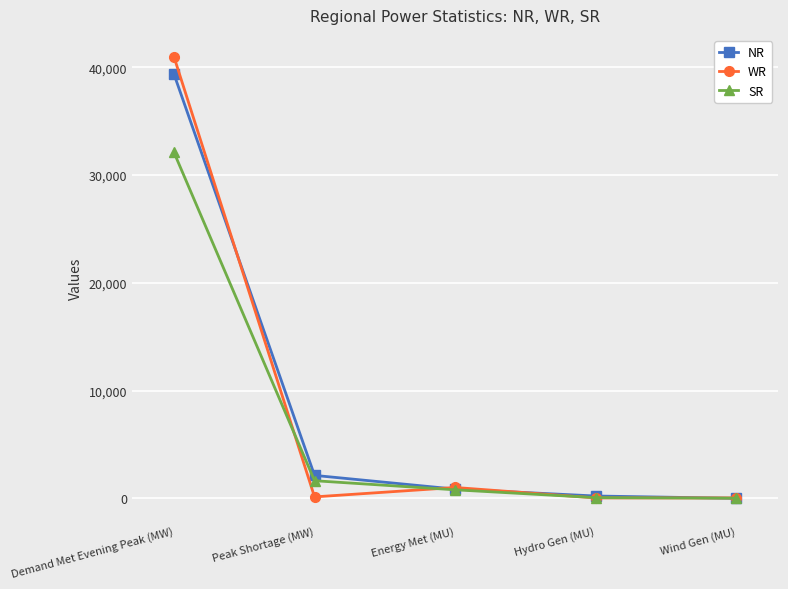

True or false: WR has more than 1 points higher than both neighbors.

False